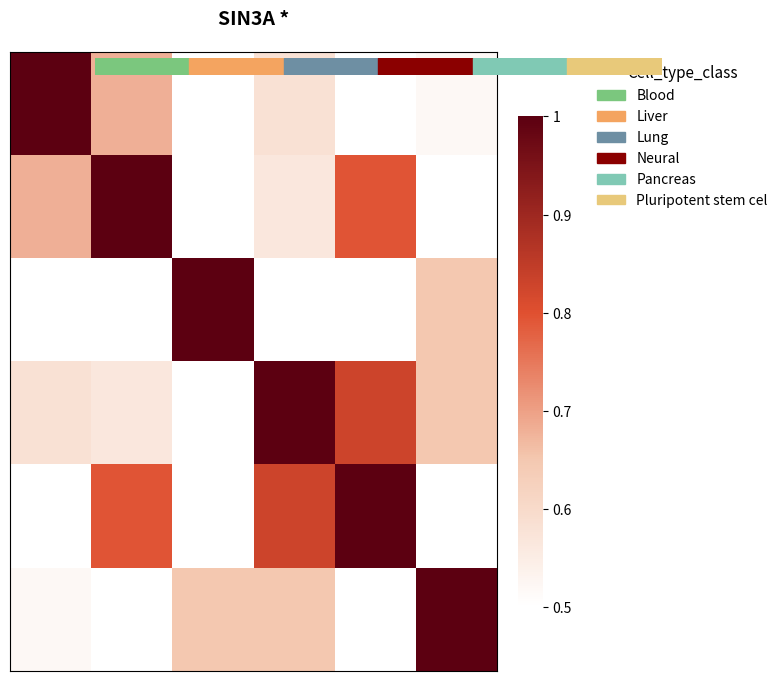

At which category is the sum across all series the highest?

3